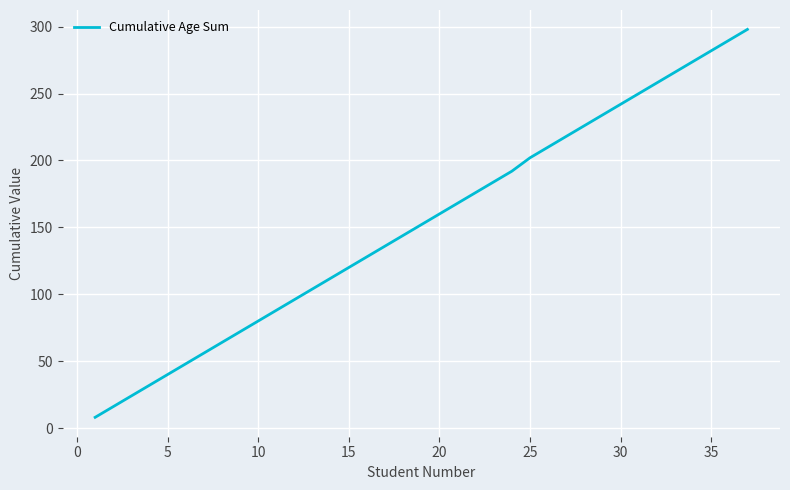

What is the smallest value displayed?

8